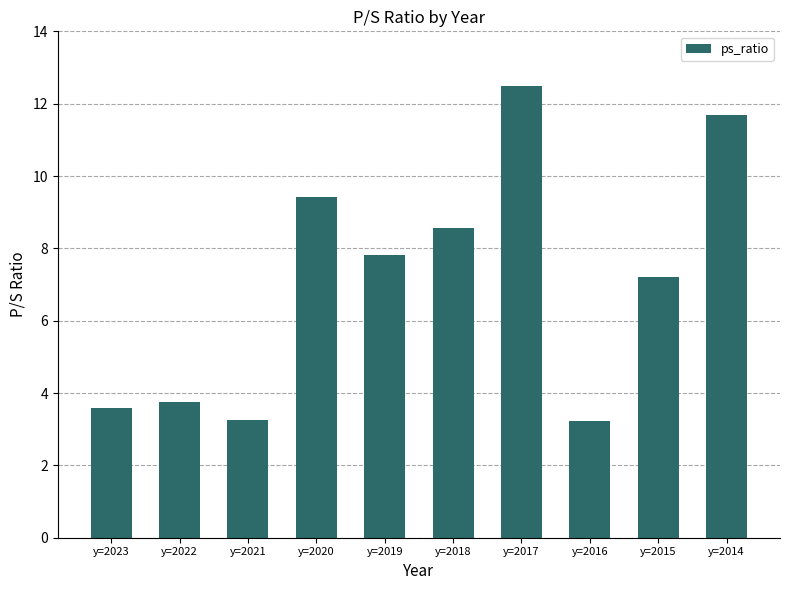

Does the chart contain any negative values?

No